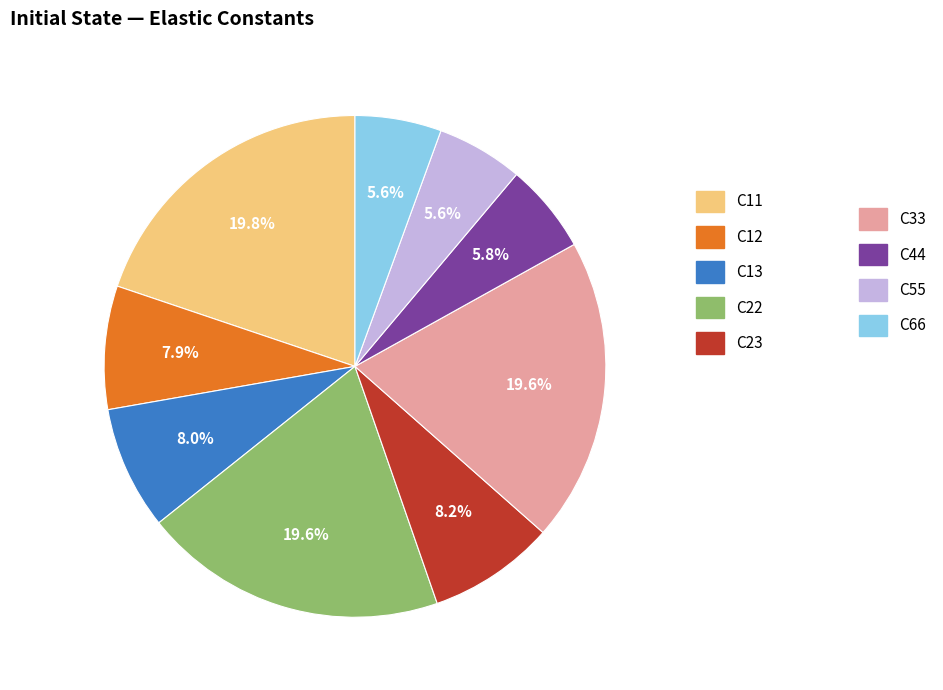

Is there a majority slice in this chart?

No